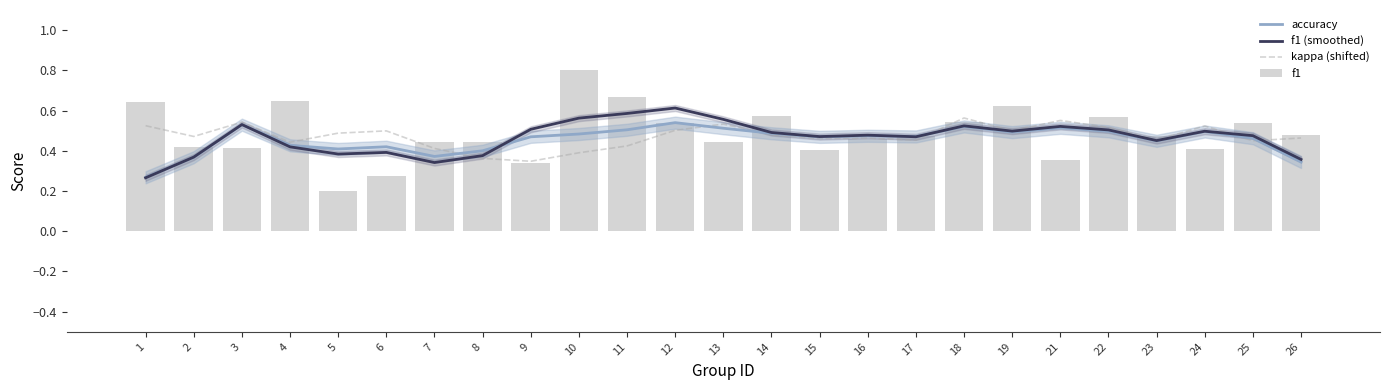

At which category is the sum across all series the highest?

10